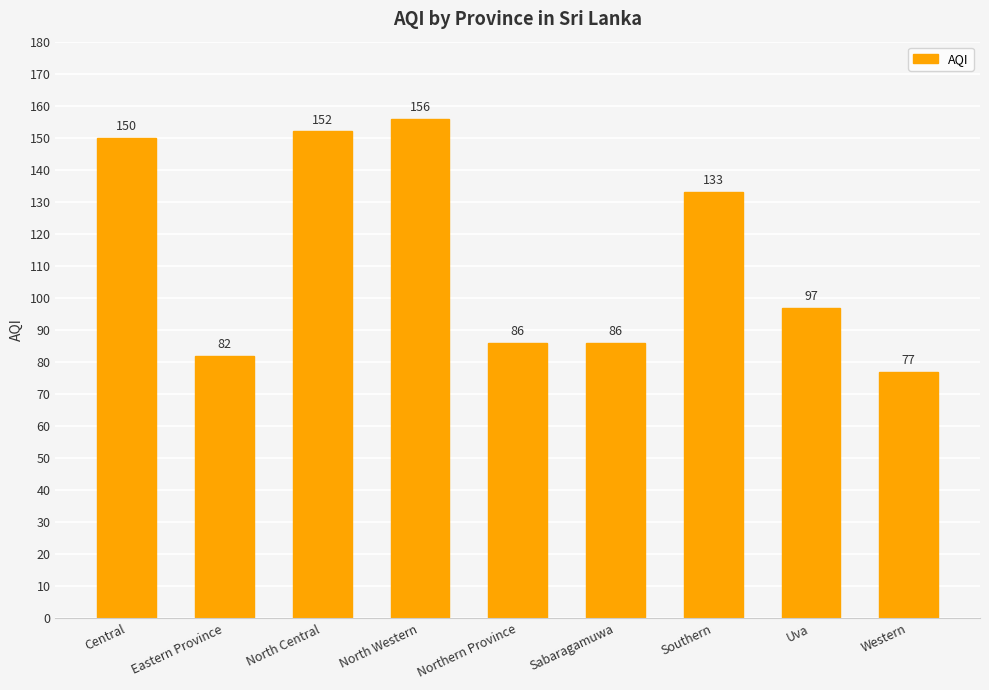

Which has a higher value, Southern or Eastern Province?

Southern